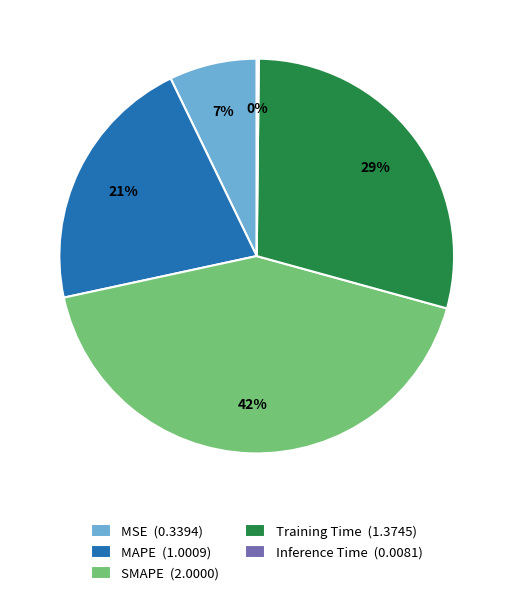

The MAPE slice represents 21% of the pie. True or false?

True